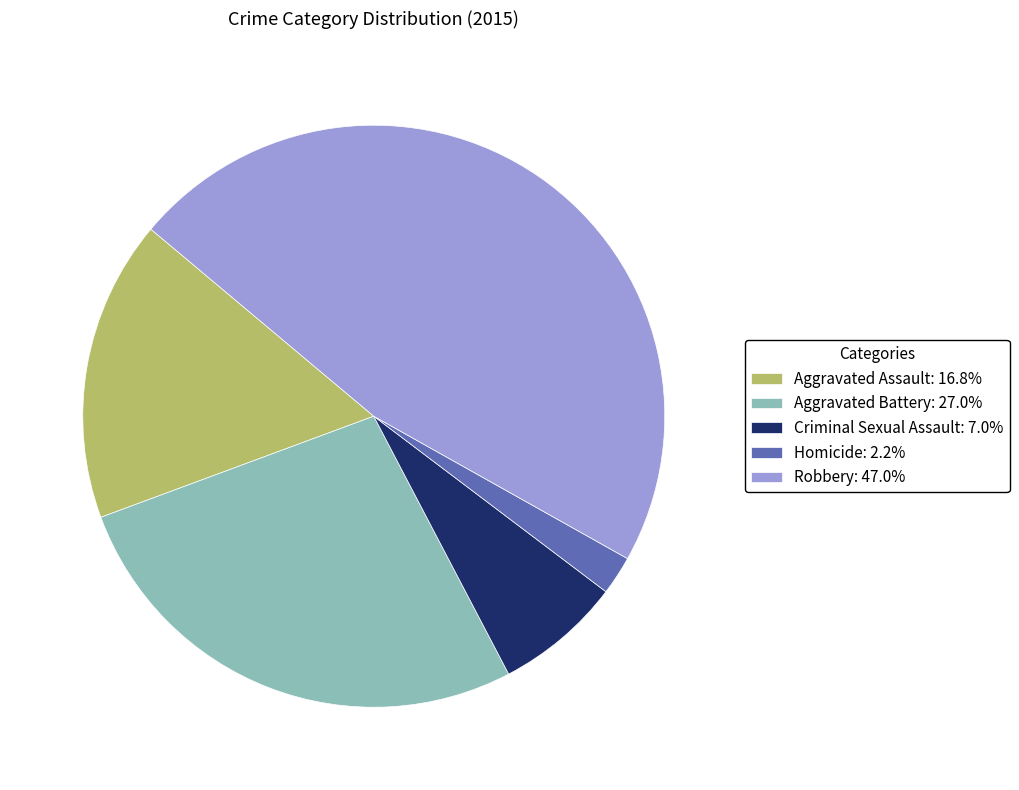

The Criminal Sexual Assault slice represents 14% of the pie. True or false?

False